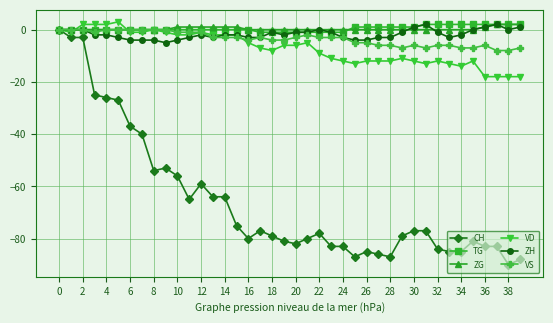

What is the value of the ZH point at the 10th from the left?

-5